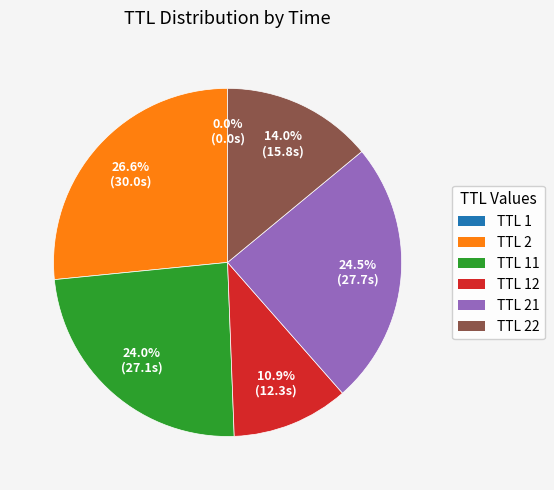

Is there any slice that represents more than half of the pie?

No